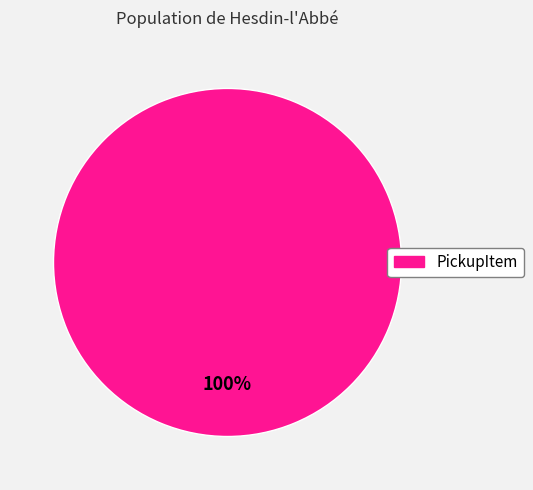

The PickupItem slice represents 100% of the pie. True or false?

True